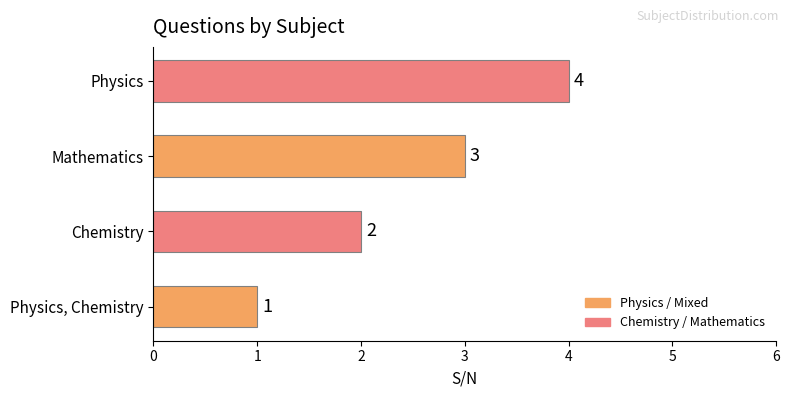

What is the change in value from Physics, Chemistry to Chemistry?

+1